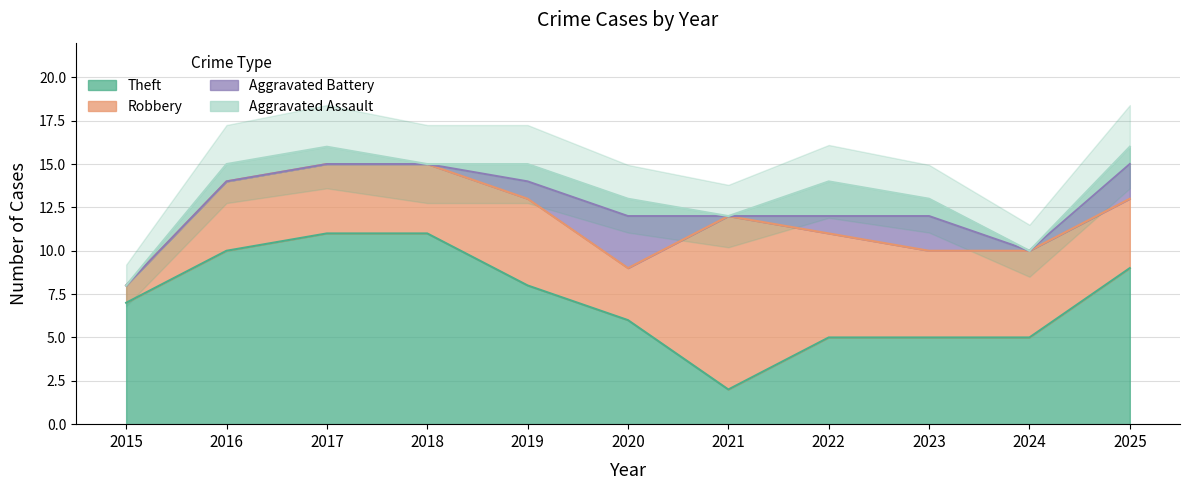

The value of Theft at 2019 is 4. True or false?

False